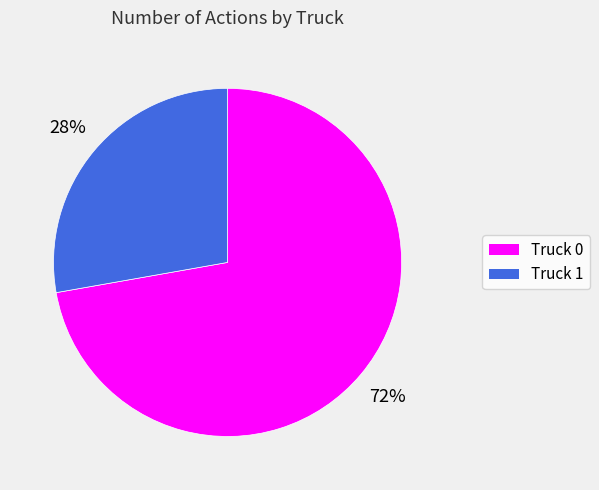

The Truck 0 slice represents 72% of the pie. True or false?

True